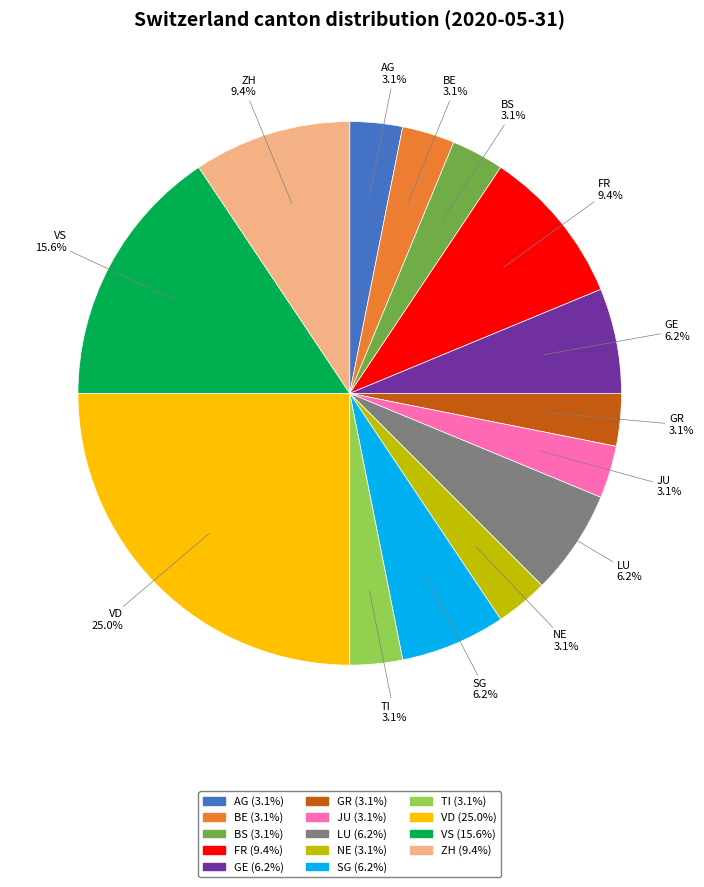

What portion of the pie excludes TI?

96.9%